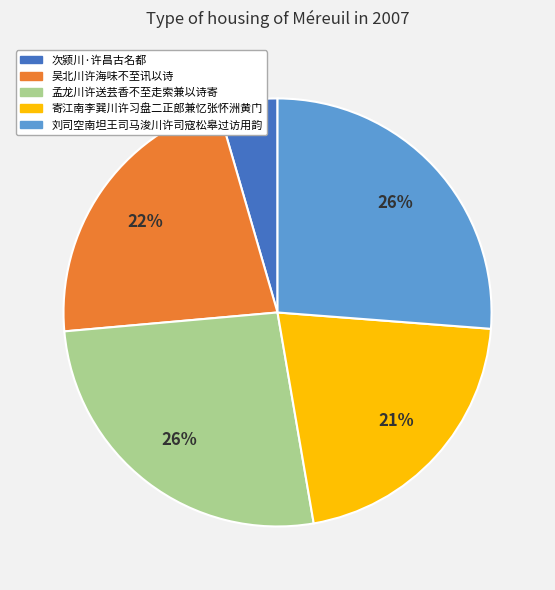

How many segments does this pie chart have?

5